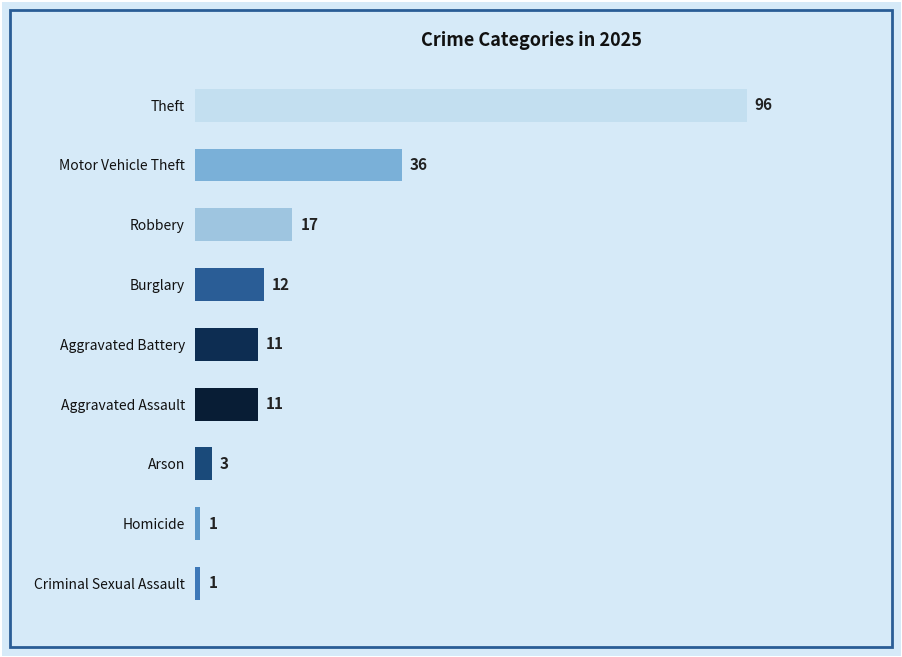

Where is the data nearest to the value 48?

Motor Vehicle Theft